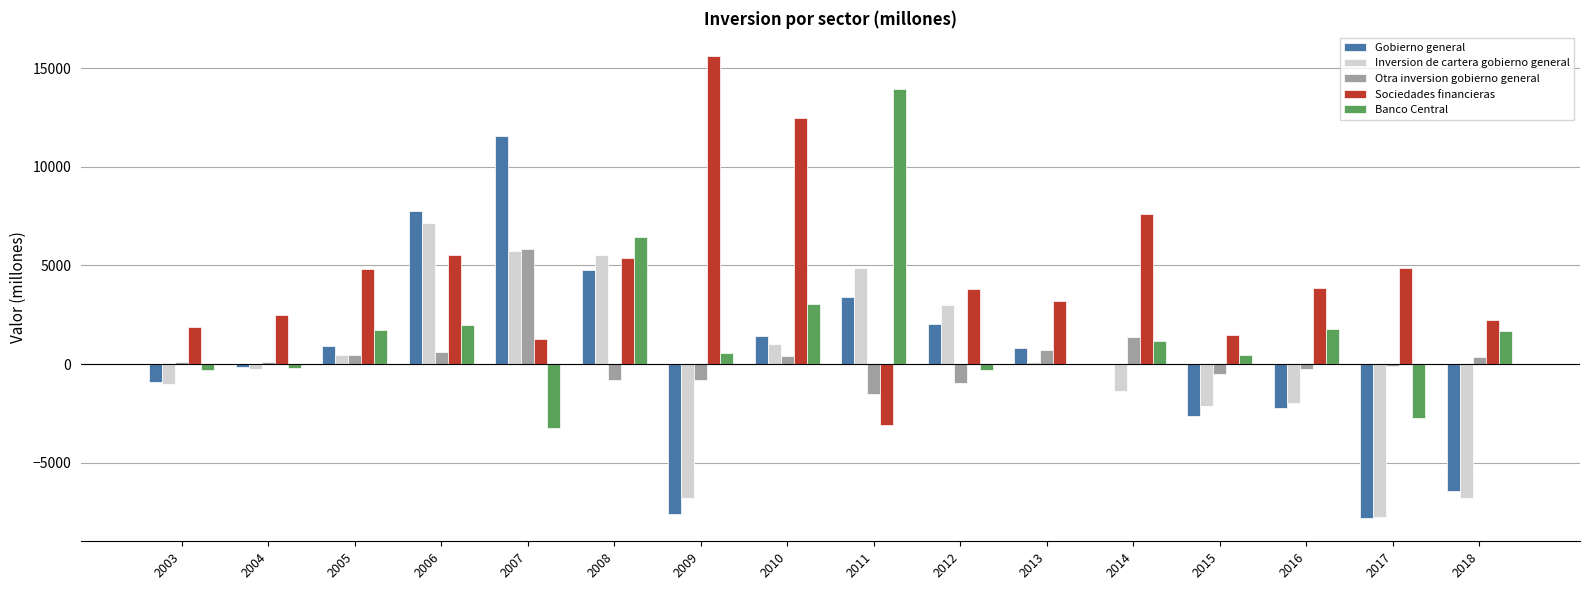

Is the value of Otra inversion gobierno general at 2015 greater than the value of Inversion de cartera gobierno general at 2005?

No